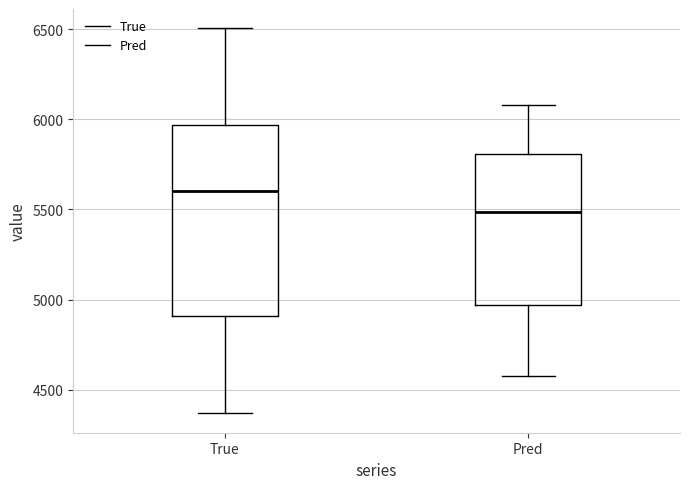

Reading left to right, transcribe this box plot: for each box, give where its median line is, the range the box spans, and where its two whiskers end, as read against the y-axis. The values are not printed on the chart, so give them approximately, as read against the axis.

True: median 5600, box 4900 to 5950, whiskers 4350 to 6500
Pred: median 5500, box 4950 to 5800, whiskers 4600 to 6100